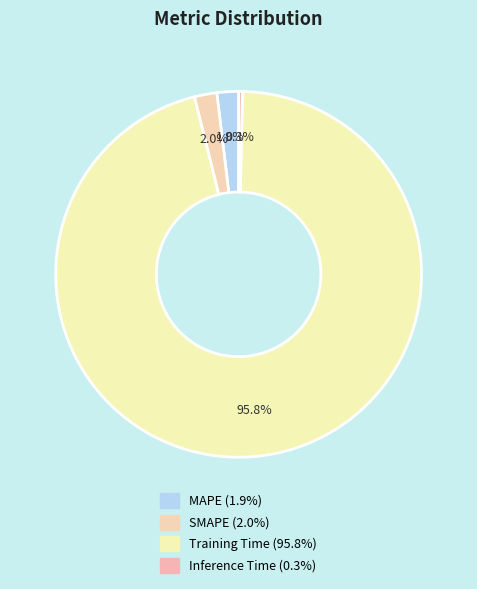

Which slice represents more than half of the pie?

Training Time